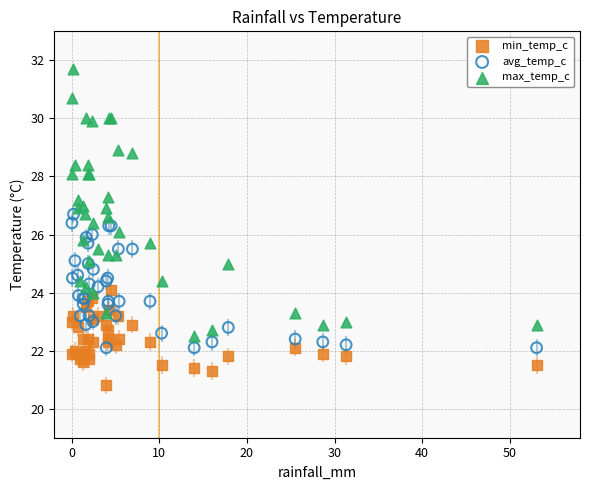

Which series contains the highest Y value?

max_temp_c